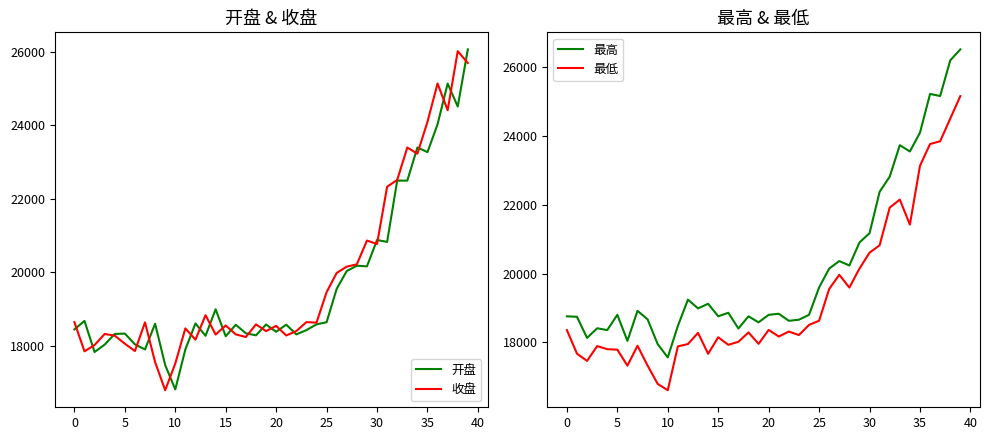

List the series in order of their peak value, lowest first.

最低, 收盘, 开盘, 最高